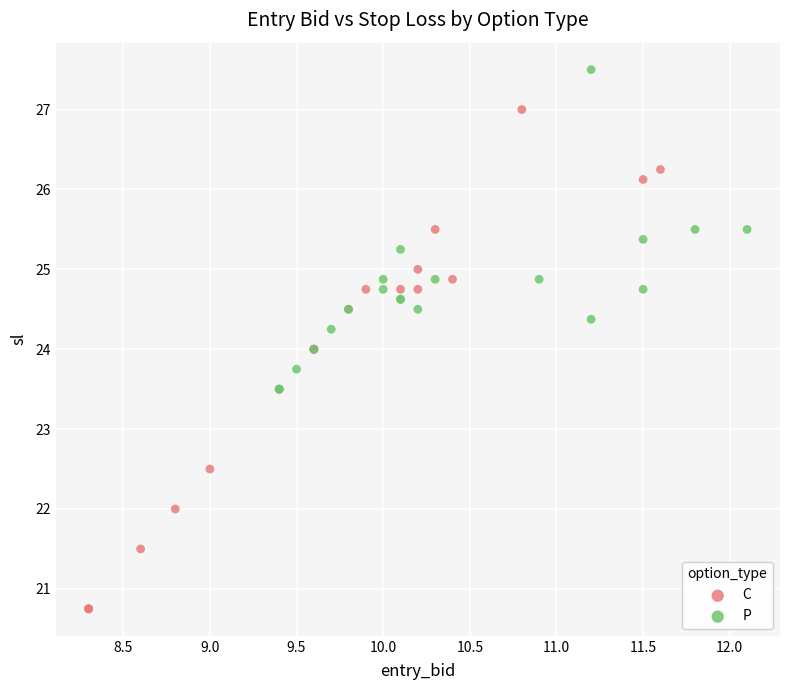

Which series reaches the minimum Y coordinate?

C